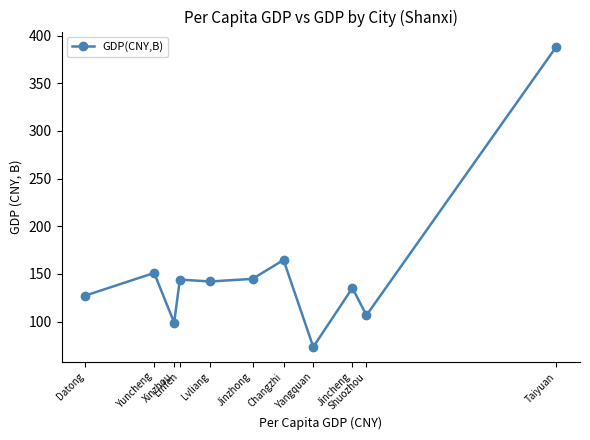

What is the difference between the values at Shuozhou and Jinzhong?

38.2